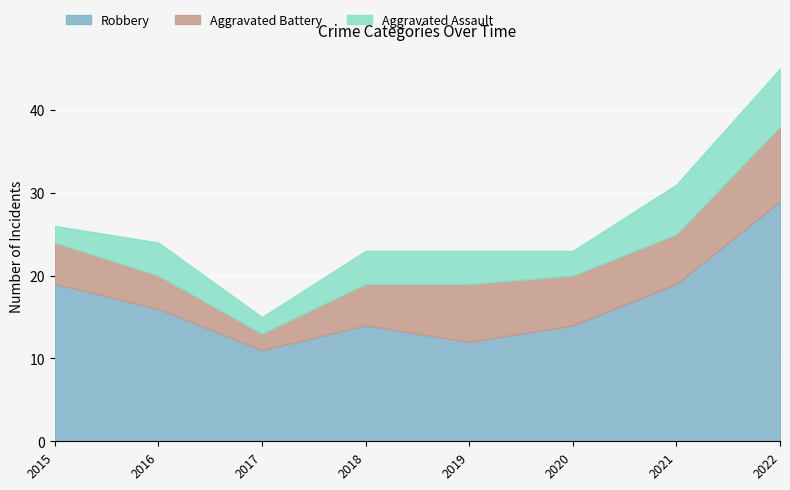

How many values in the Aggravated Assault series are below 4?

3